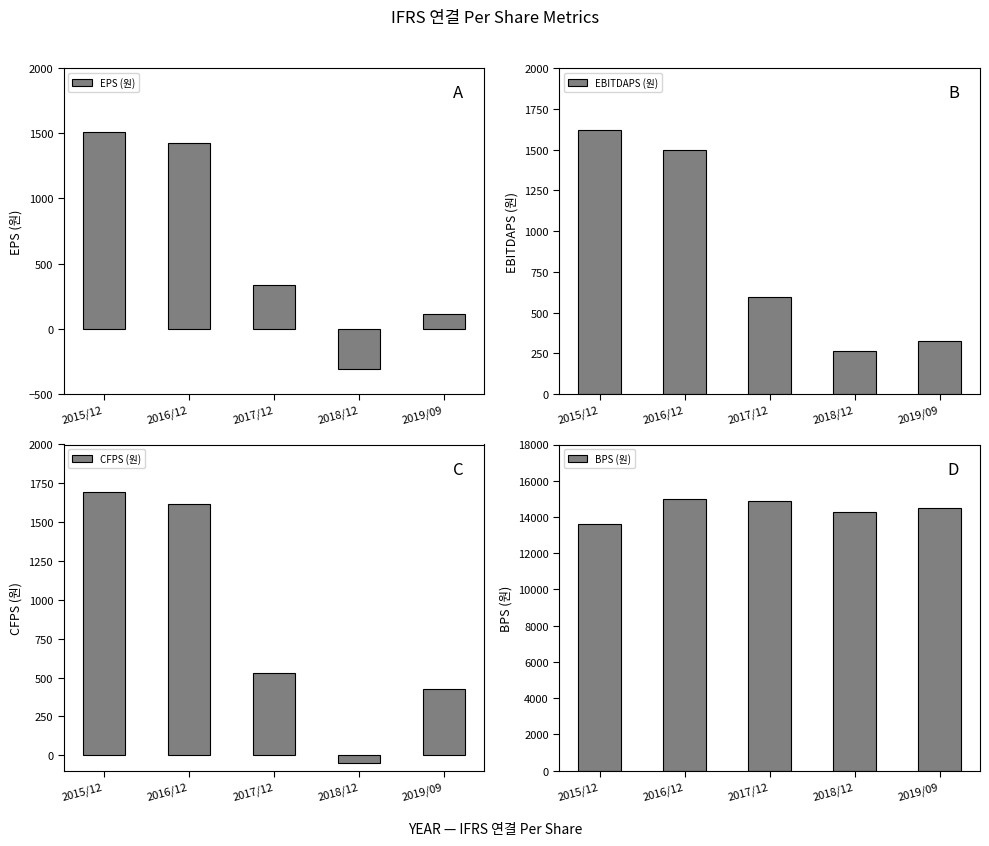

Which series changed the most between 2017/12 and 2019/09?

BPS (원)